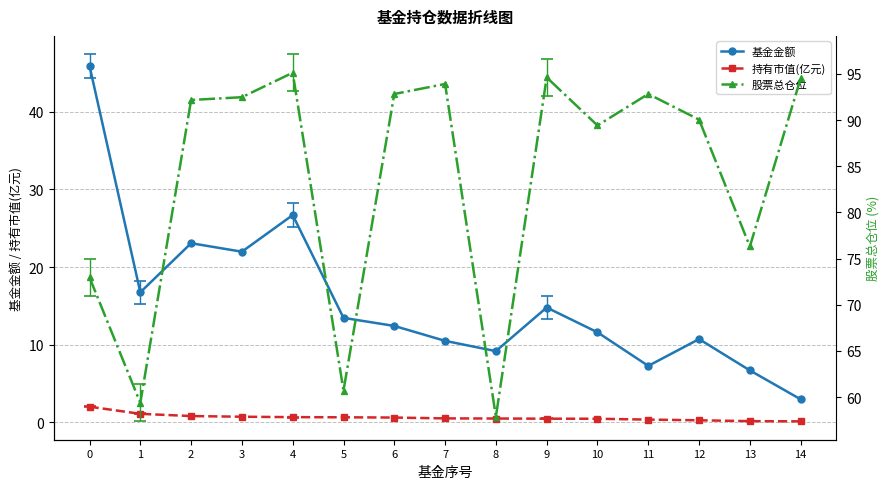

Reading right to left, extract all data points from this chart.

基金金额: 14=3.0	13=6.7	12=10.7	11=7.3	10=11.6	9=14.8	8=9.2	7=10.5	6=12.4	5=13.5	4=26.7	3=22.0	2=23.1	1=16.8	0=45.9
持有市值(亿元): 14=0.1	13=0.2	12=0.3	11=0.4	10=0.5	9=0.5	8=0.5	7=0.5	6=0.6	5=0.7	4=0.7	3=0.7	2=0.8	1=1.1	0=2.0
股票总仓位: 14=94.5	13=76.3	12=90.0	11=92.8	10=89.4	9=94.6	8=57.9	7=93.9	6=92.8	5=60.7	4=95.1	3=92.5	2=92.2	1=59.4	0=73.0